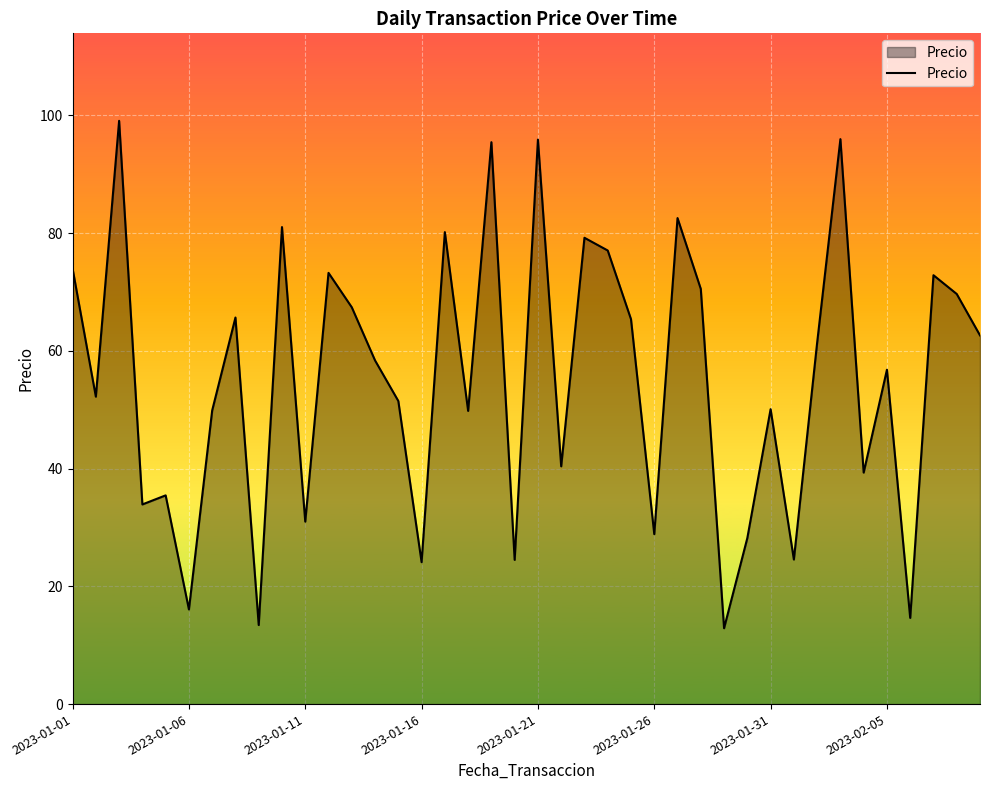

Count the number of data series in this chart.

1